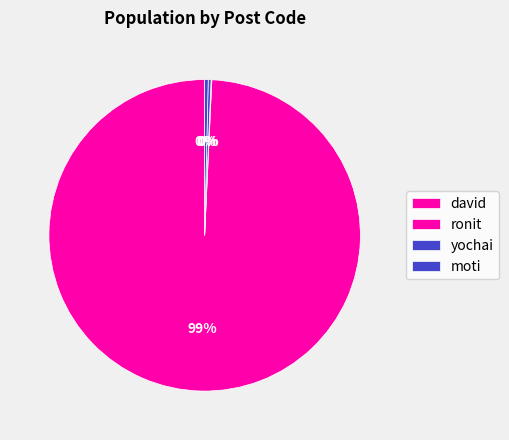

How many slices are in this pie chart?

4